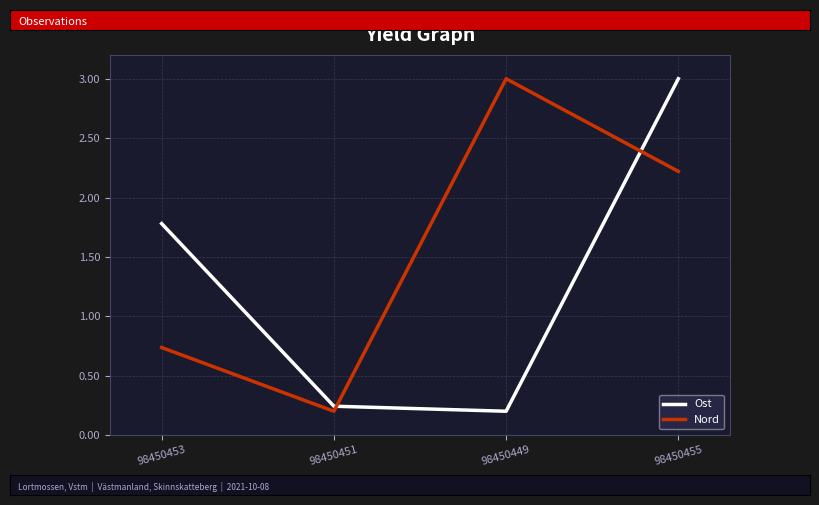

What is the difference between the maximum and second lowest values in the Nord series?

2.3